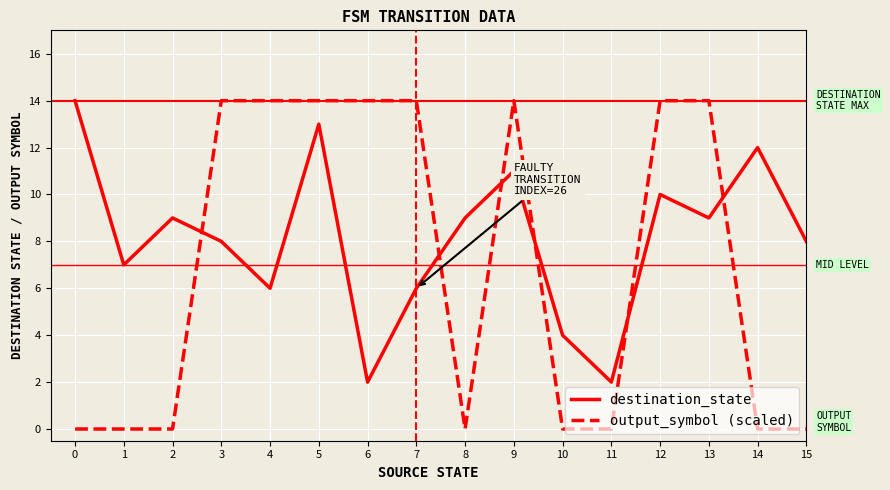

Read the destination_state value at 14.

12